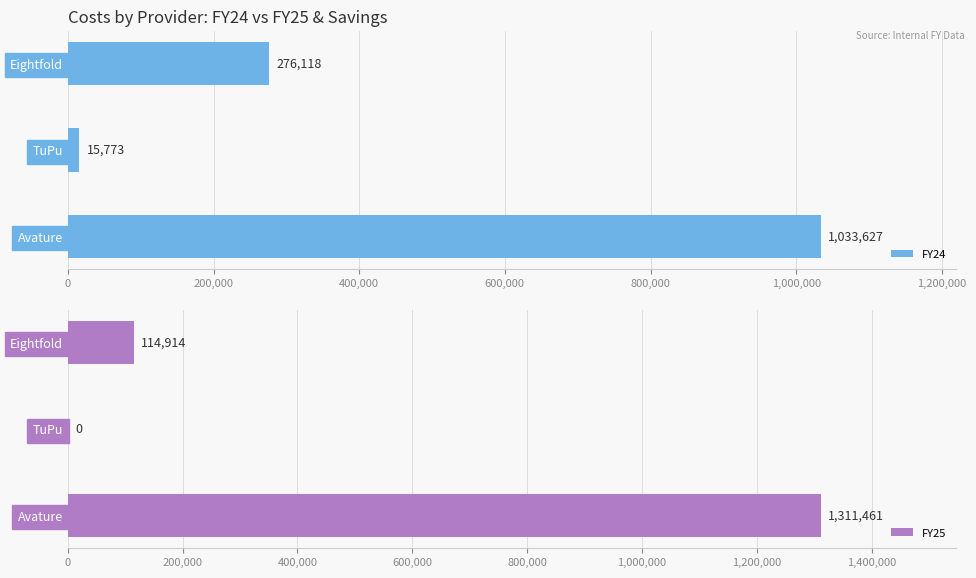

What is the difference between the maximum and minimum values in the FY25 series?

1311461